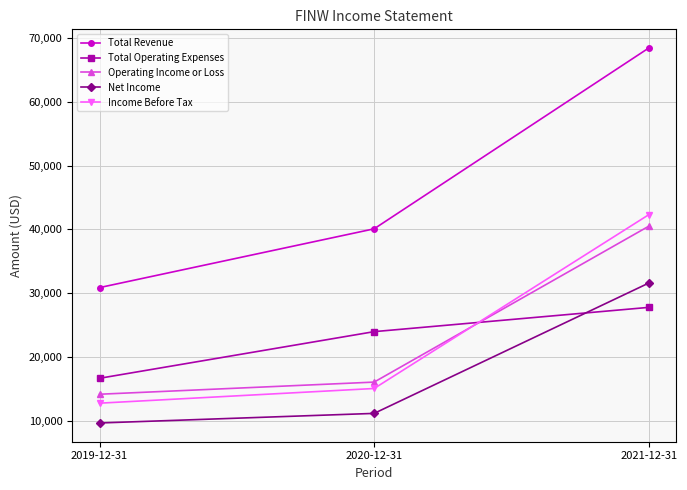

Rank the series by their maximum value, from lowest to highest.

Total Operating Expenses, Net Income, Operating Income or Loss, Income Before Tax, Total Revenue